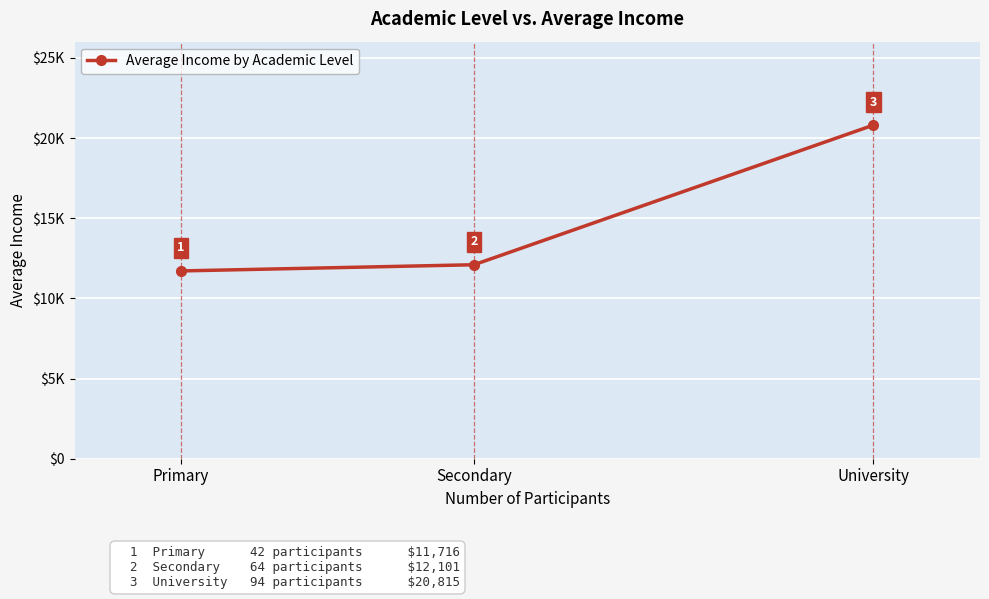

Where is the data nearest to the value 16265?

Secondary